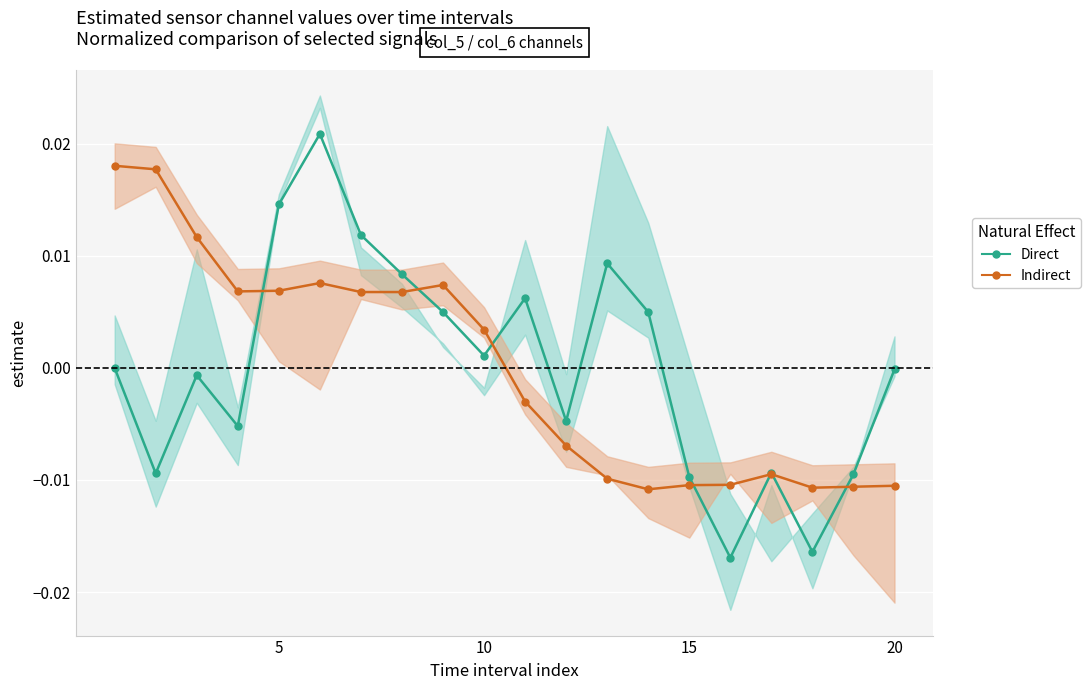

How many intersections are there between Indirect and Direct?

7